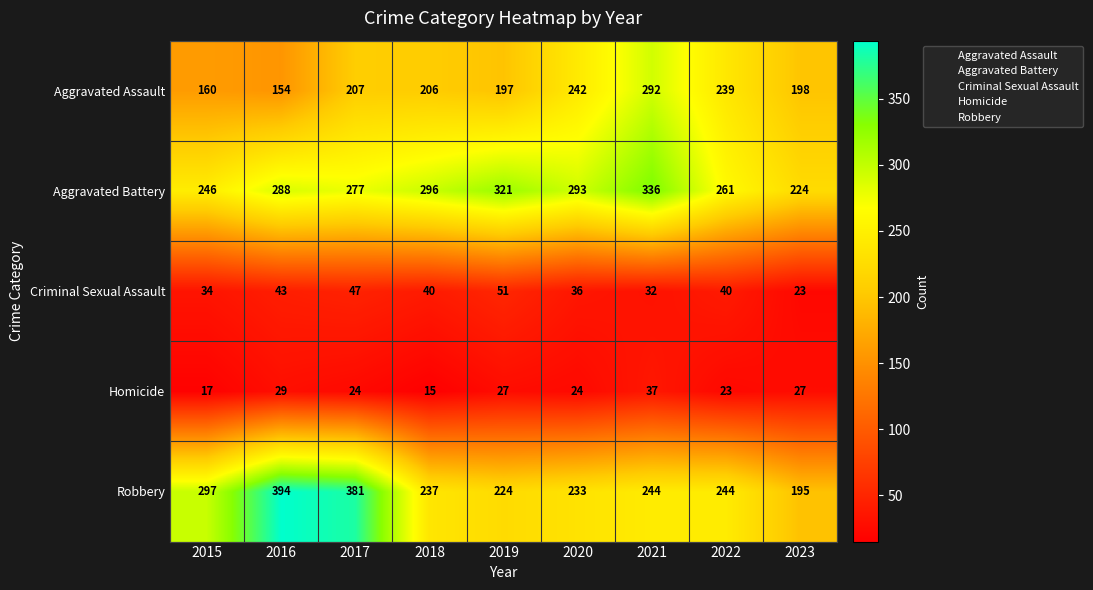

What is the minimum value shown in the chart?

15